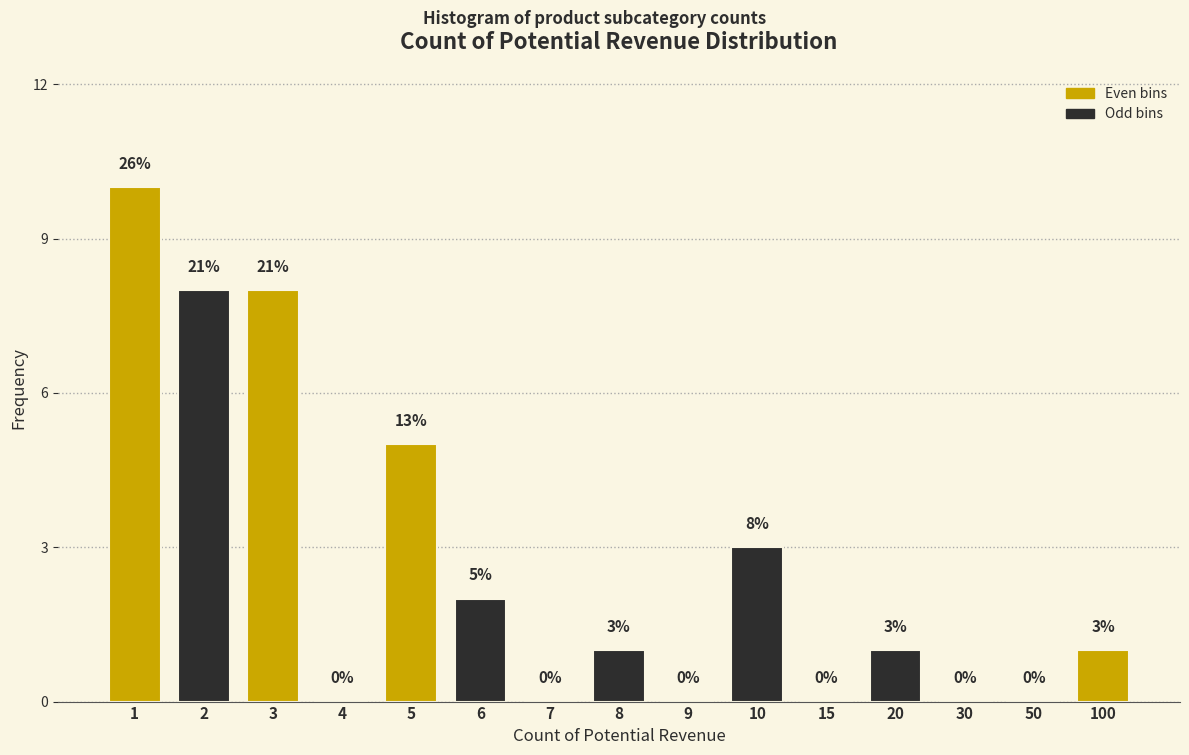

Reading left to right, what are all the values shown in this chart?

1=10	2=8	3=8	4=0	5=5	6=2	7=0	8=1	9=0	10=3	15=0	20=1	30=0	50=0	100=1